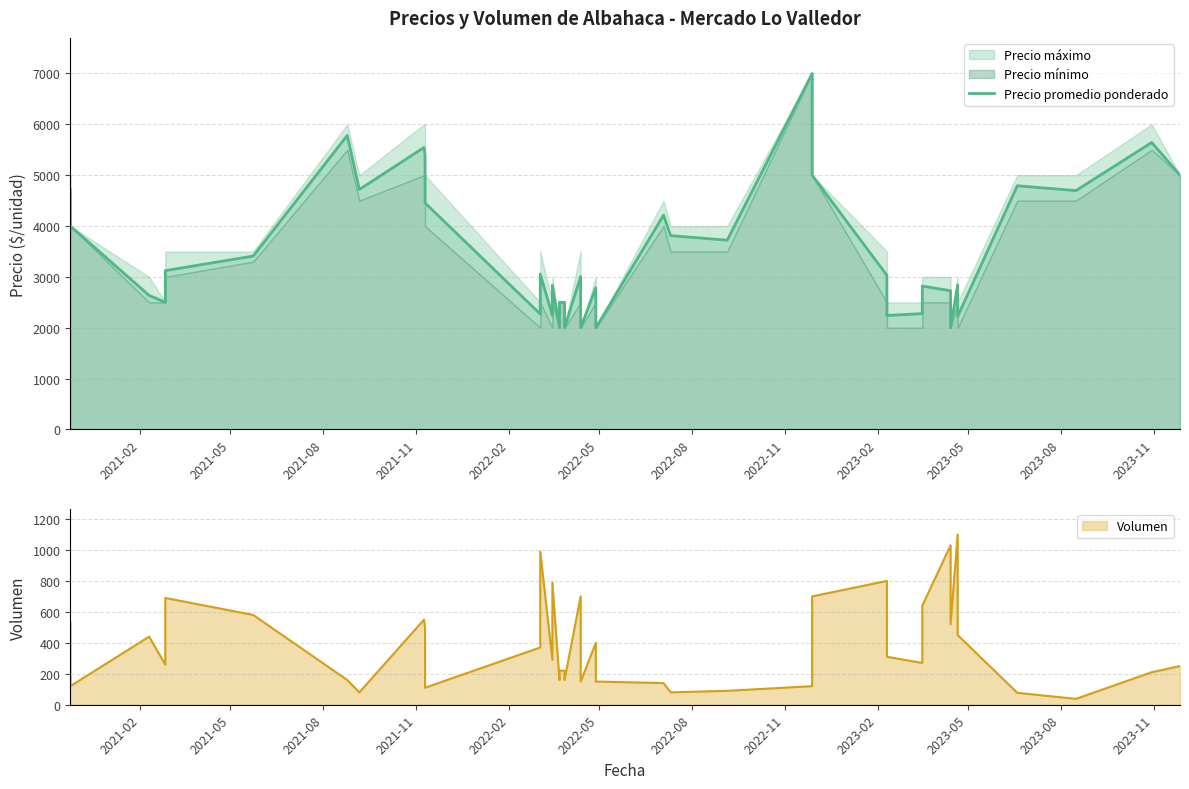

What is the minimum value shown in the chart?

2000